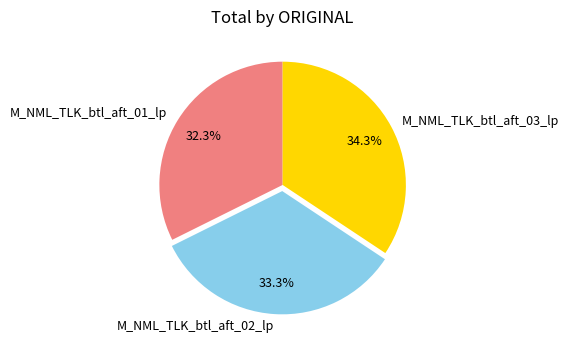

Count the number of slices in the pie.

3